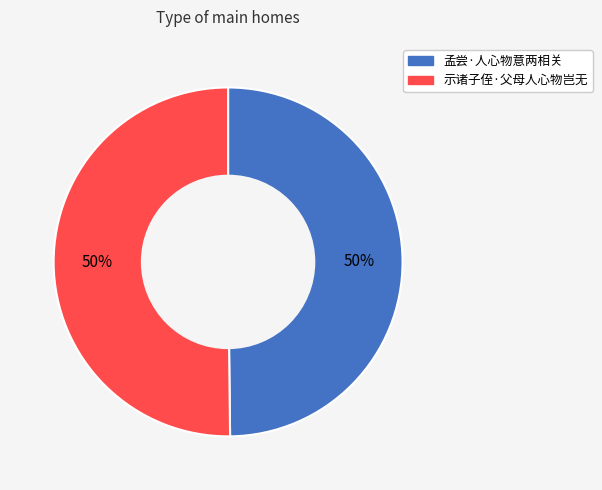

To the nearest percent, what is the combined percentage of 示诸子侄·父母人心物岂无 and 孟尝·人心物意两相关?

100%